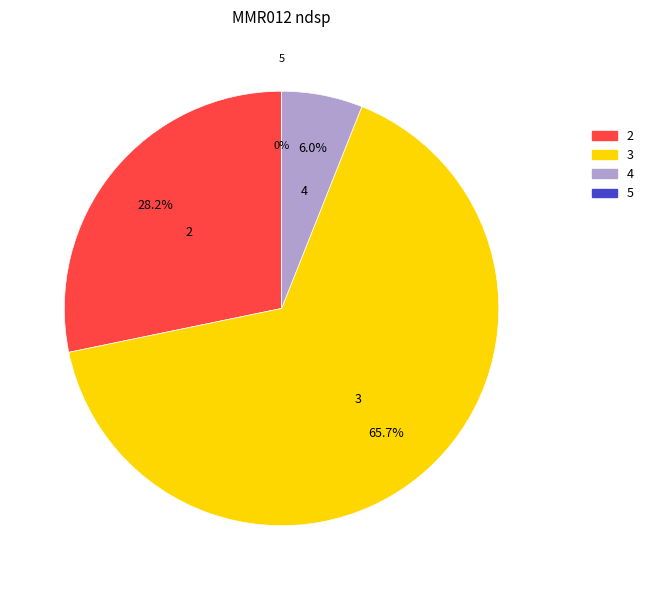

Rank the categories by value from lowest to highest.

5, 4, 2, 3